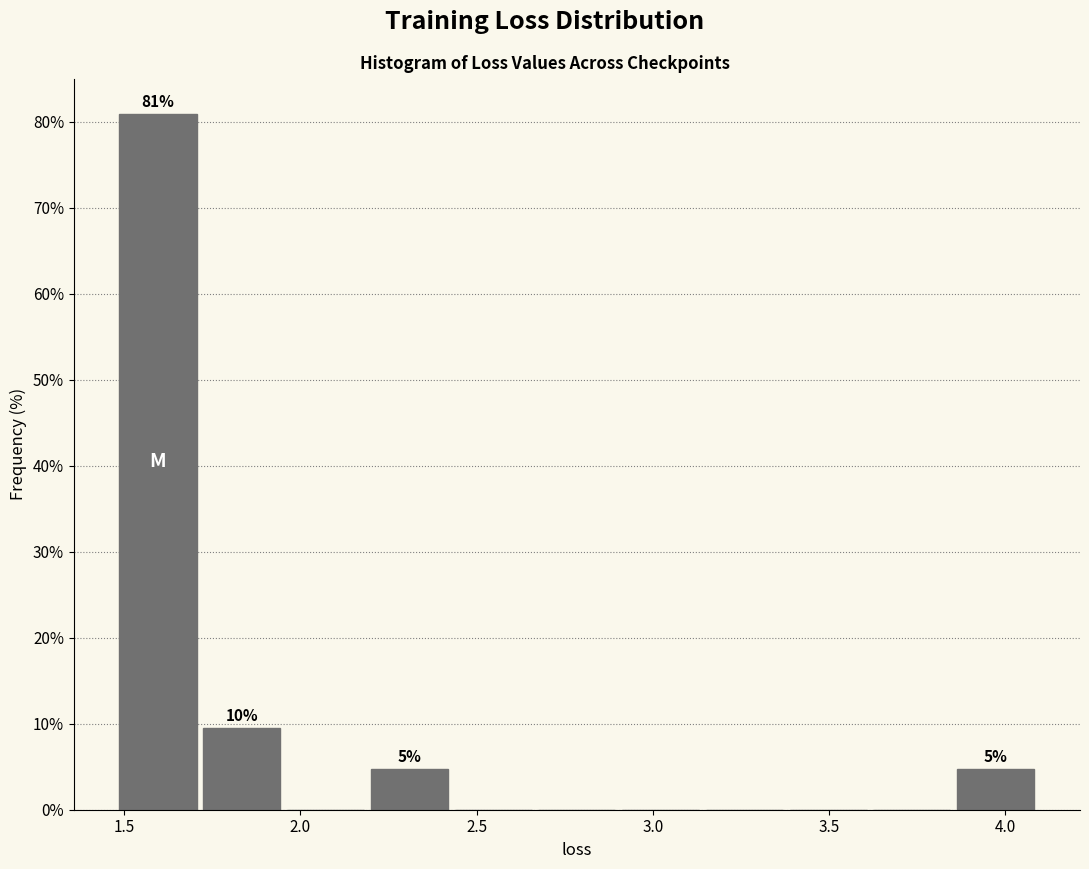

Which range on the x-axis has the tallest bar?

1.50 to 1.70